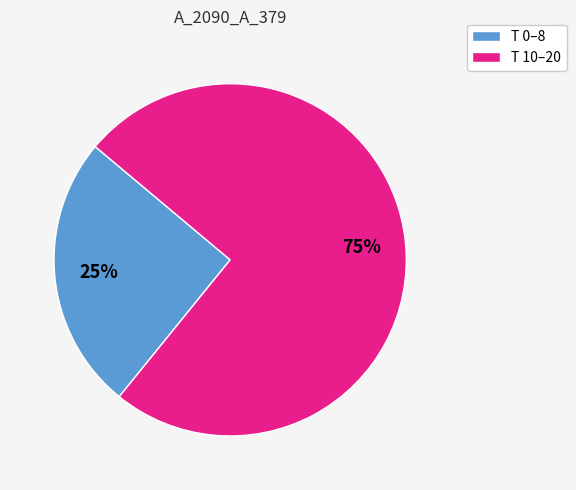

Does any single category account for the majority?

Yes